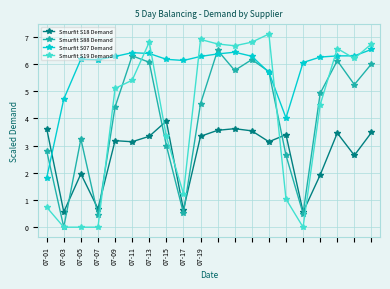

Which series has the widest spread of values?

Smurfit S19 Demand